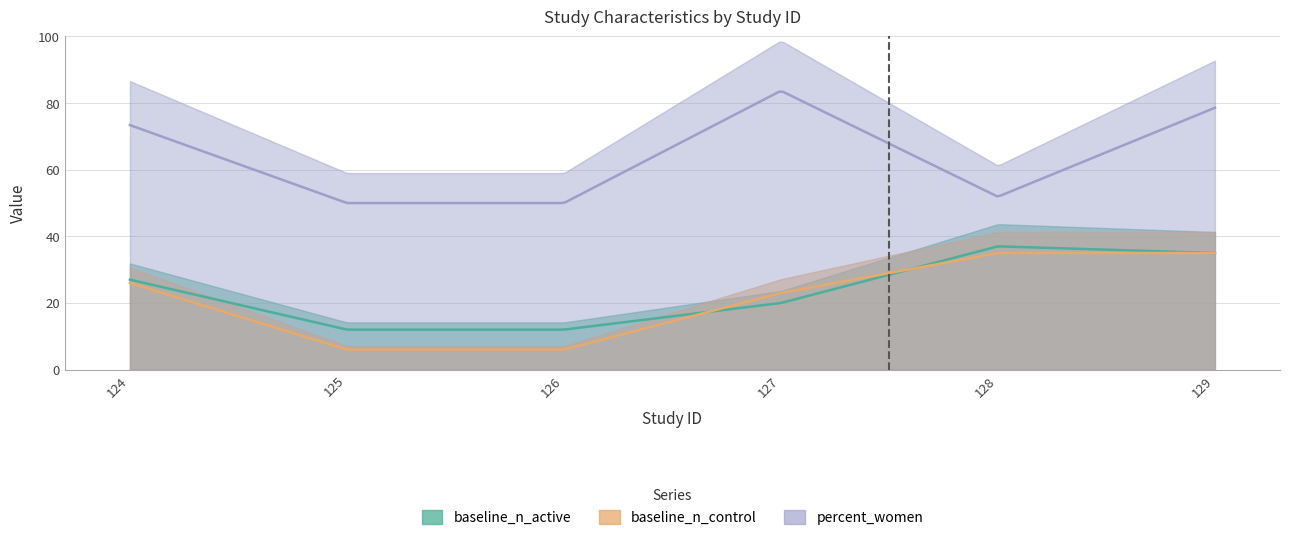

Which category has the highest value in the baseline_n_active series?

128